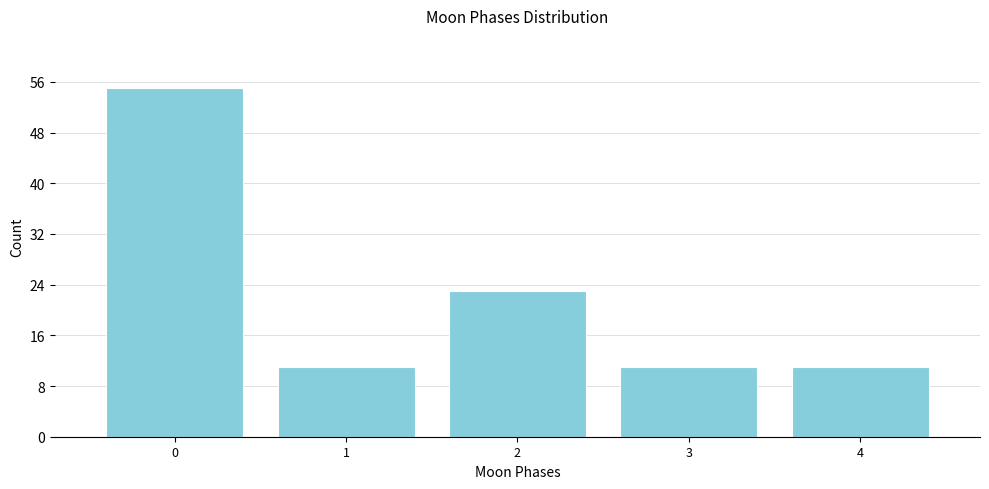

Reading right to left, extract all data points from this chart.

11	11	23	11	55